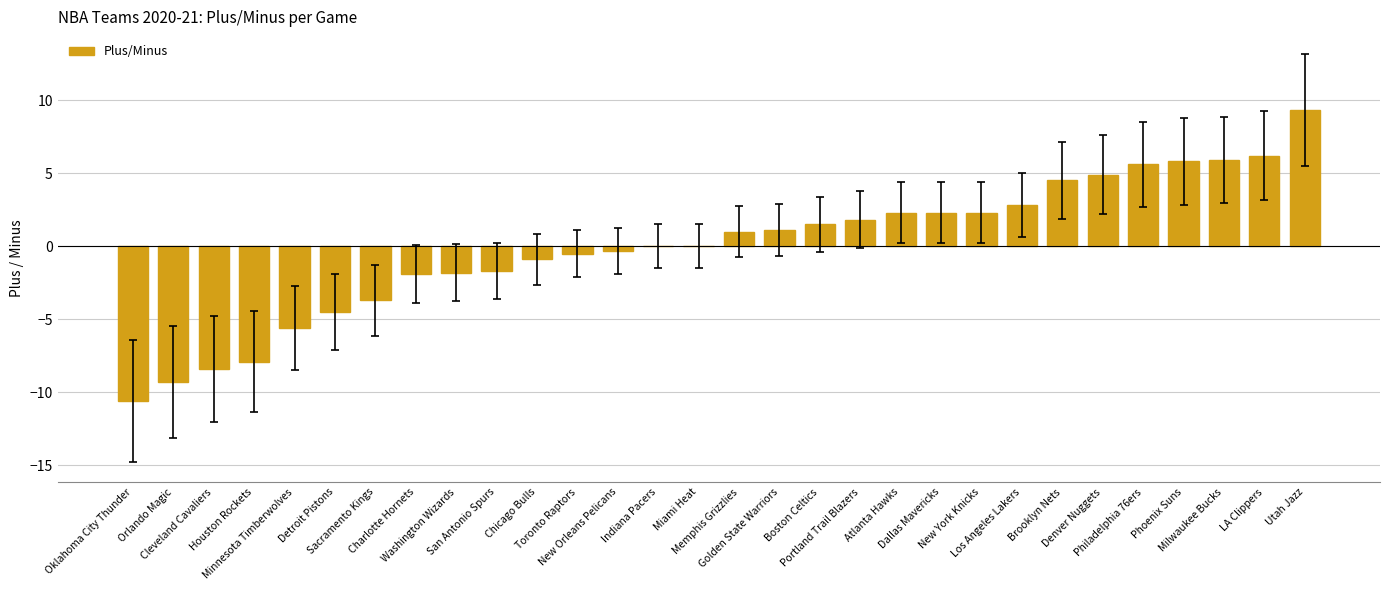

What is the change in value from Houston Rockets to Brooklyn Nets?

+12.4